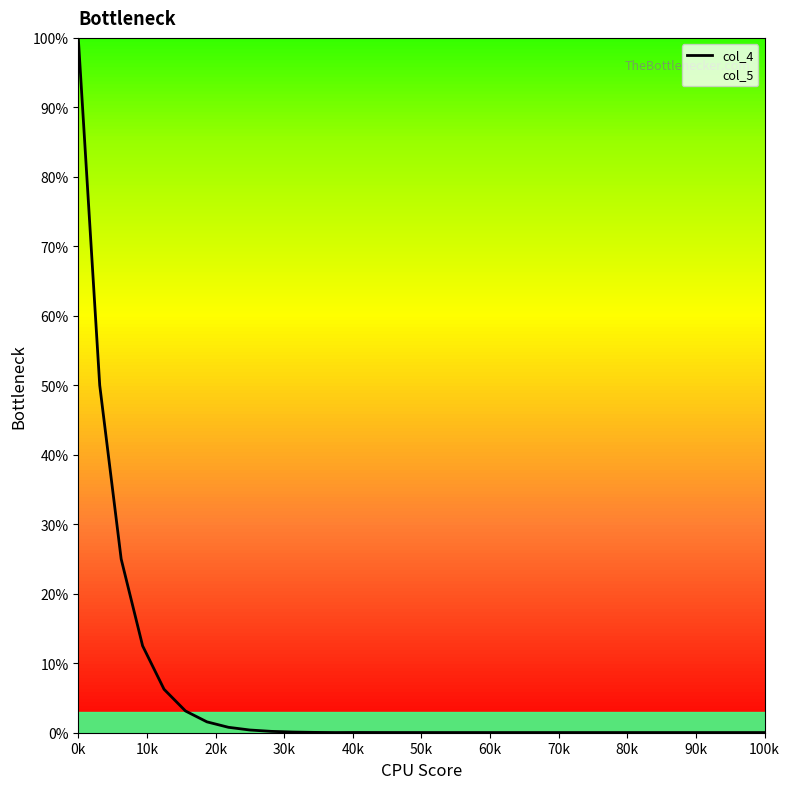

What is the maximum value shown in the chart?

100.0